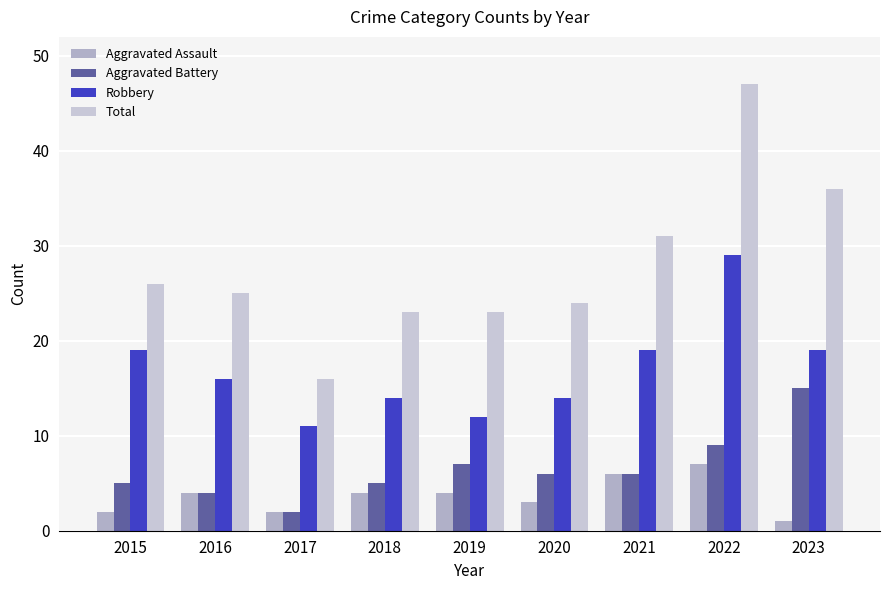

What is the difference between the Total values at 2021 and 2020?

7